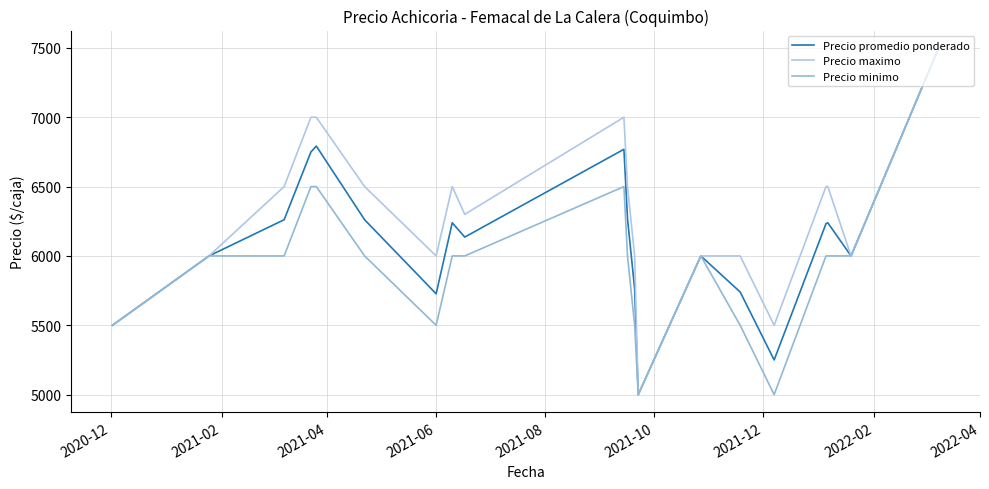

What are all the series names shown in the legend?

Precio promedio ponderado, Precio maximo, Precio minimo